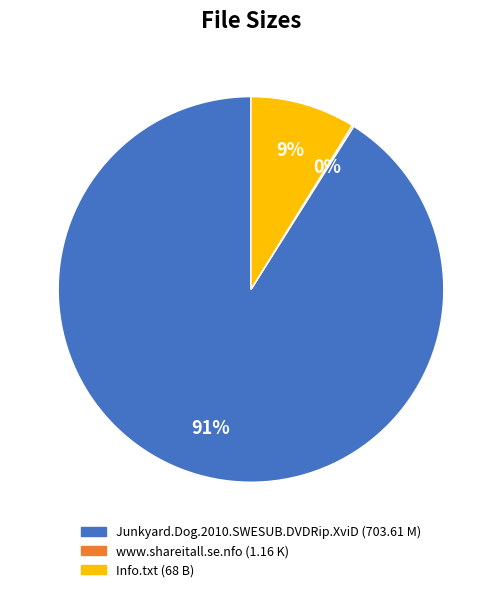

Which has a higher value, Info.txt or Junkyard.Dog.2010.SWESUB.DVDRip.XviD?

Junkyard.Dog.2010.SWESUB.DVDRip.XviD